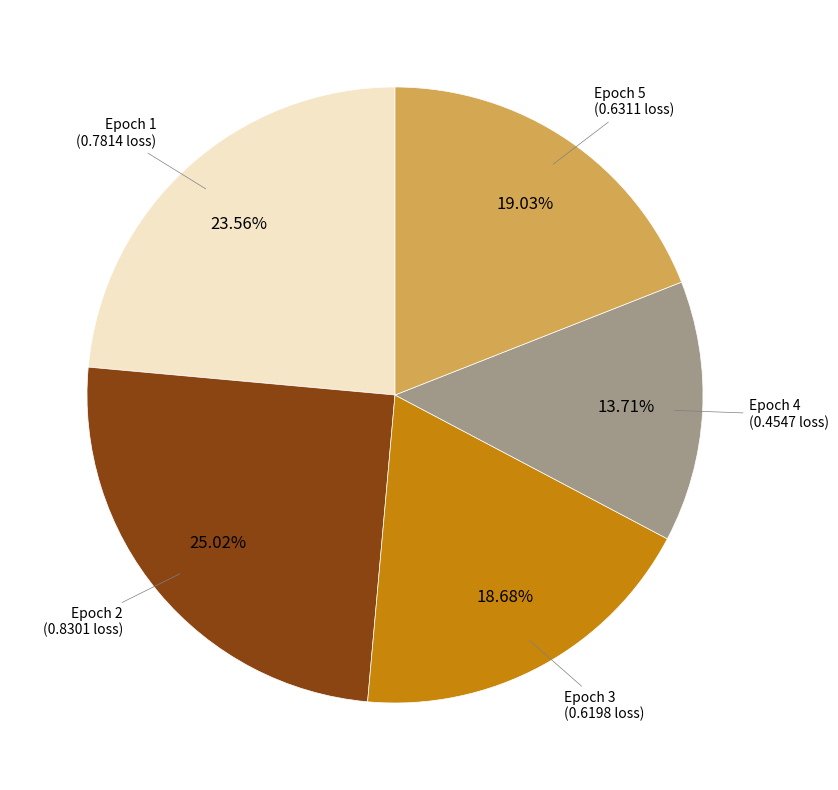

Does any single category account for the majority?

No